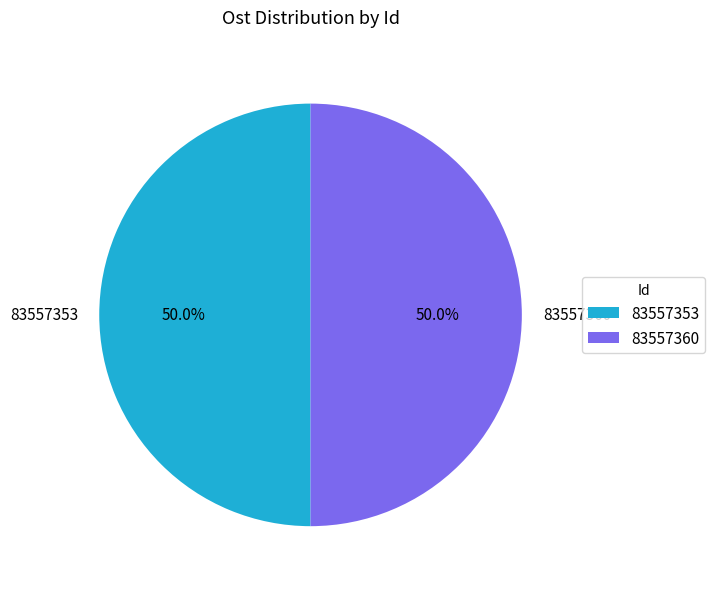

What is the ratio of the value at 83557360 to the value at 83557353?

1.0